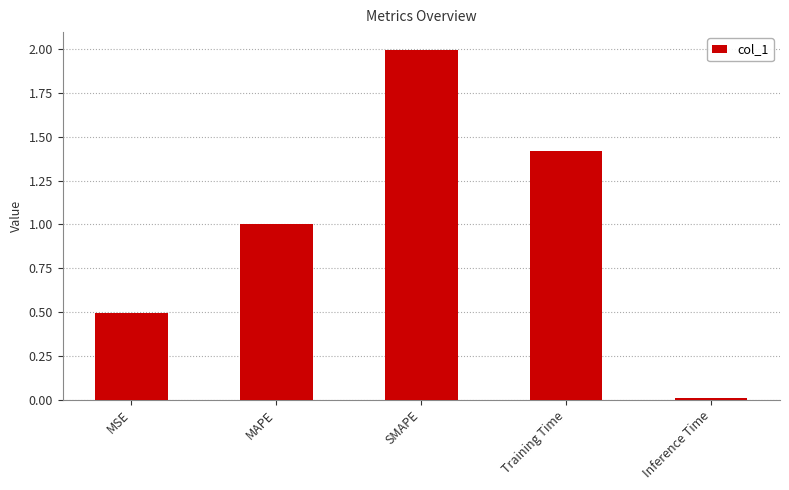

Which has a higher value, MSE or Training Time?

Training Time